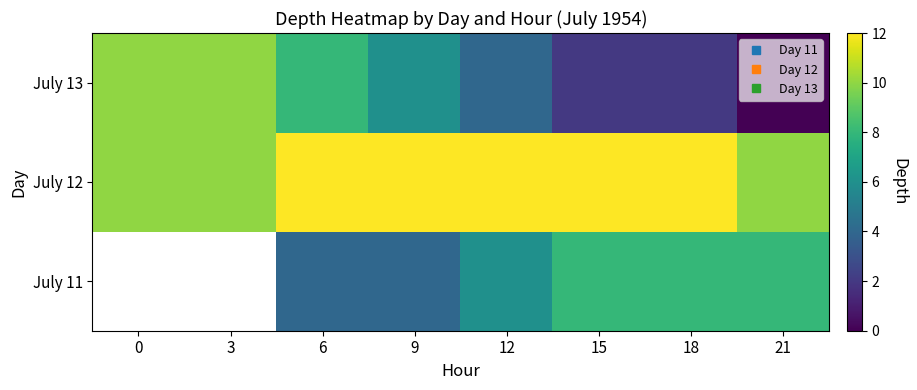

Is the value of July 11 at 21 greater than the value of July 13 at 18?

Yes